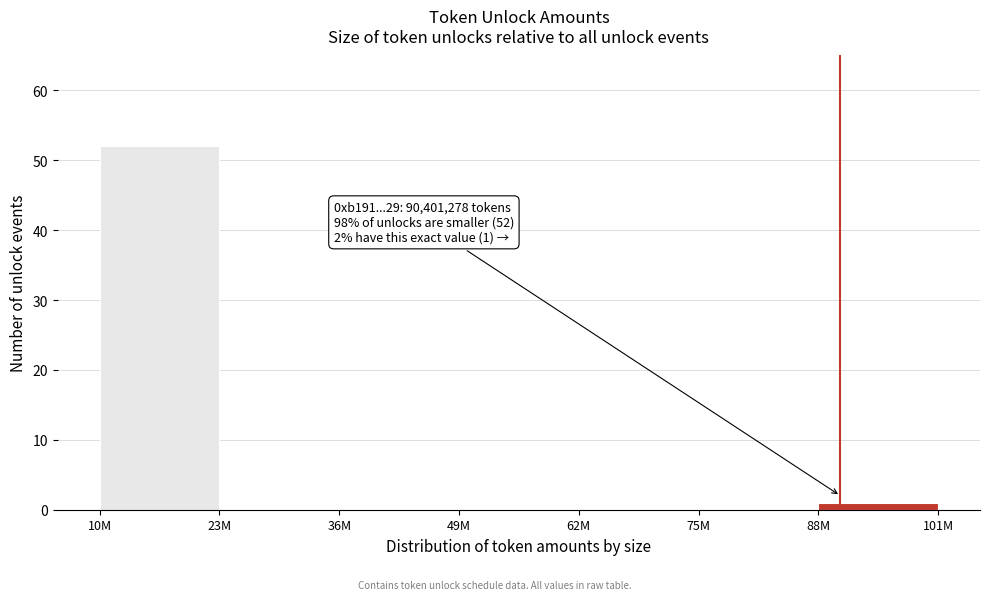

Reading right to left, transcribe all the data shown in this chart.

88M=1	75M=0	62M=0	49M=0	36M=0	23M=0	10M=52